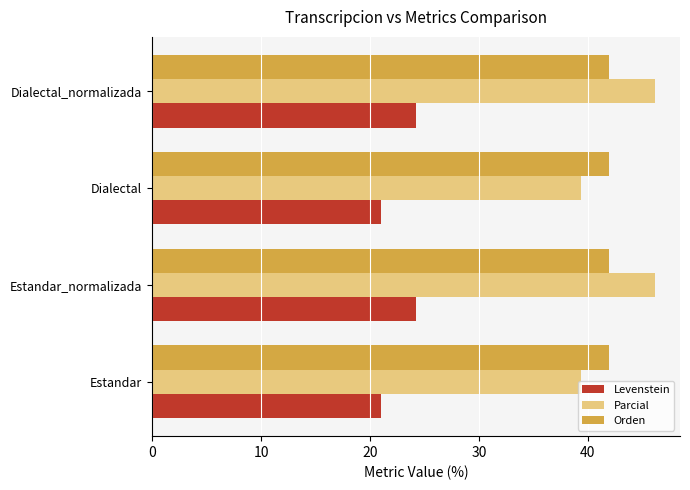

What is the spread (max minus min) of values at Estandar_normalizada?

21.9